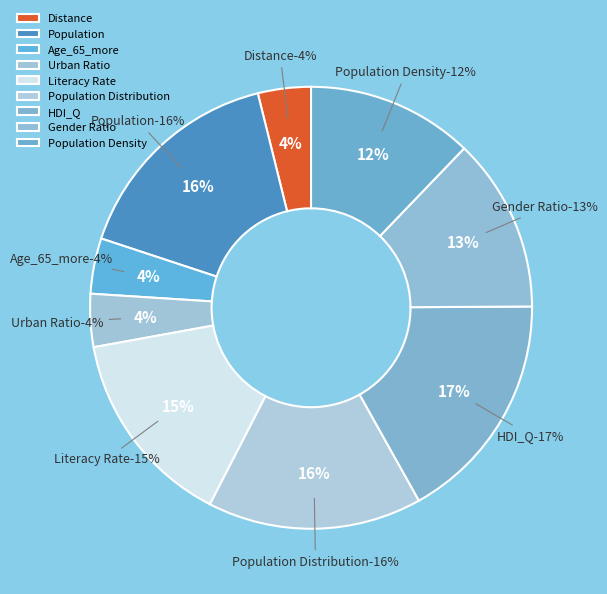

Does HDI_Q account for over 50% of the chart?

No